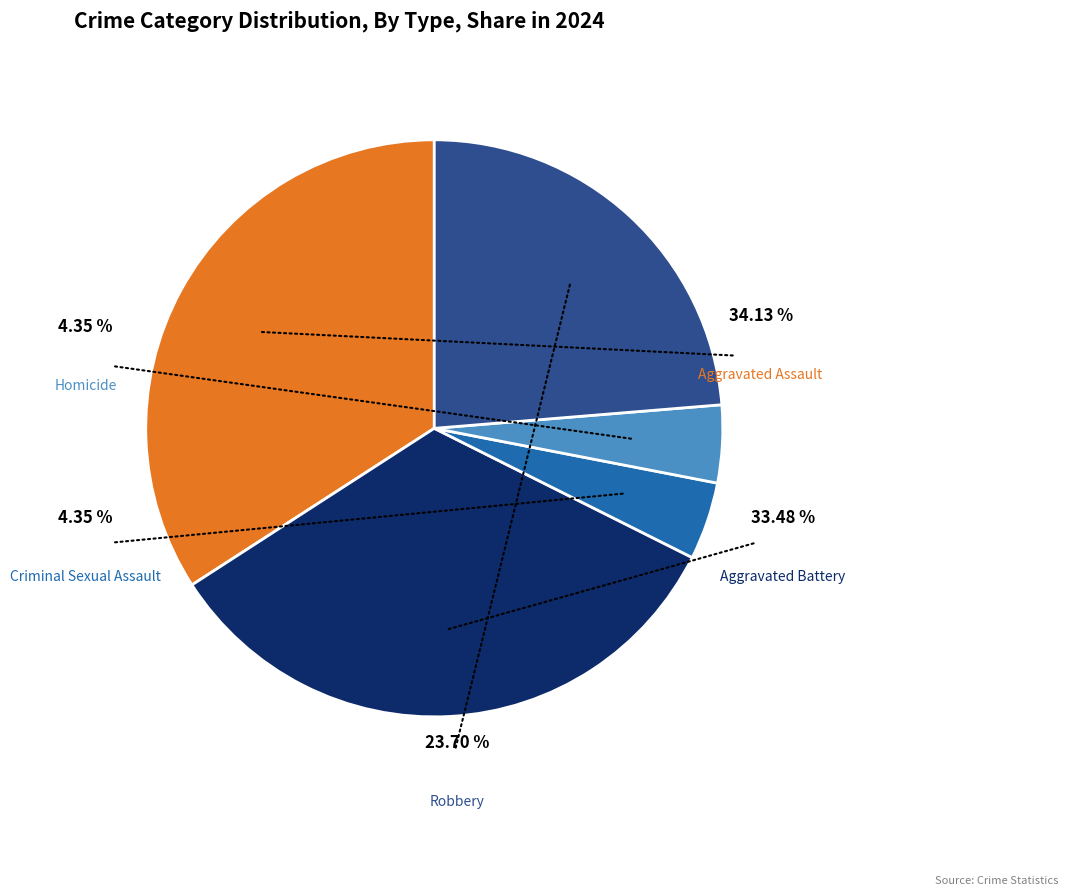

To the nearest percent, what is the combined percentage of Robbery and Aggravated Assault?

58%